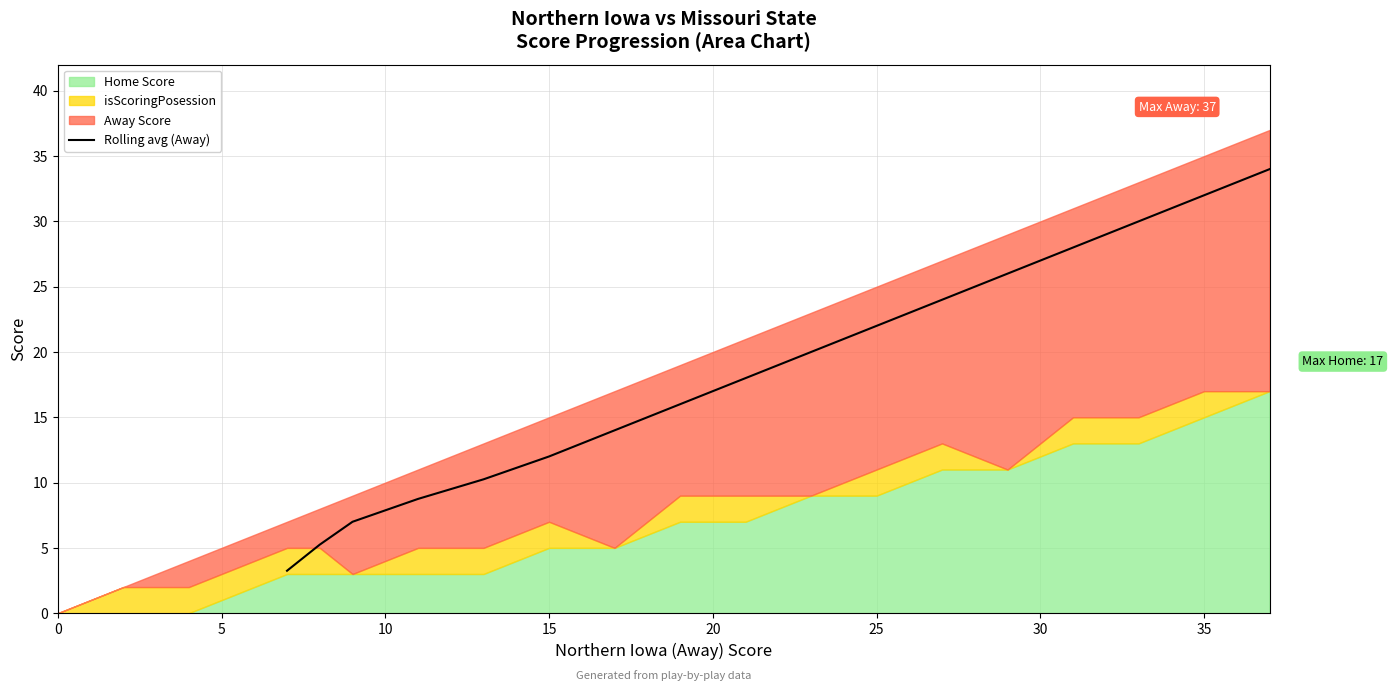

The value of Rolling avg (Away) at 35 is 51.6. True or false?

False